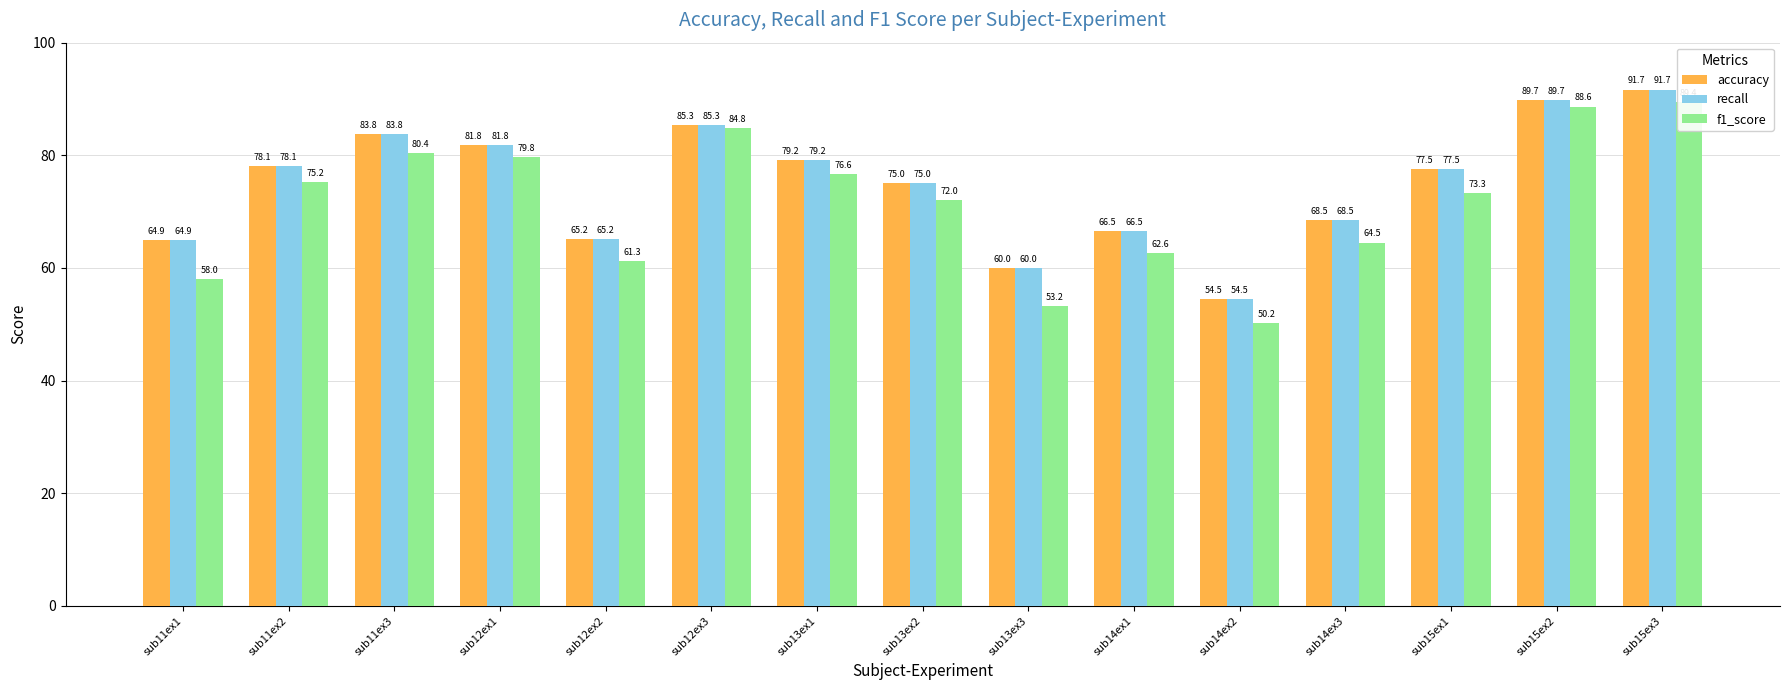

What are all the series names shown in the legend?

accuracy, recall, f1_score